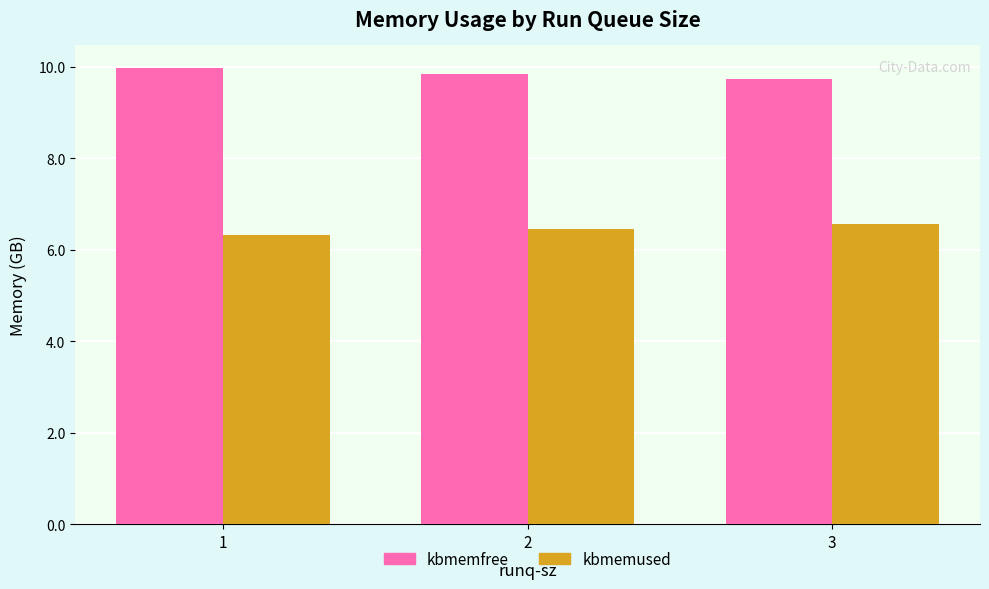

Reading left to right, list all the values displayed in this chart.

kbmemfree: 10.0	9.8	9.7
kbmemused: 6.3	6.5	6.6